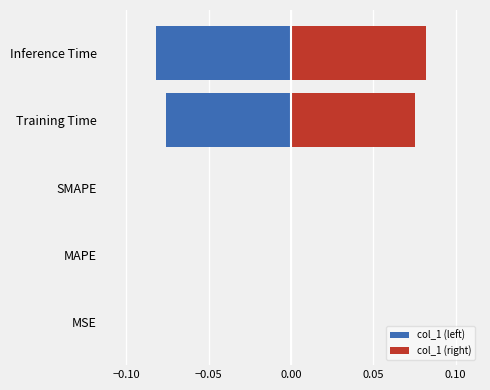

What is the maximum value shown in the chart?

0.1